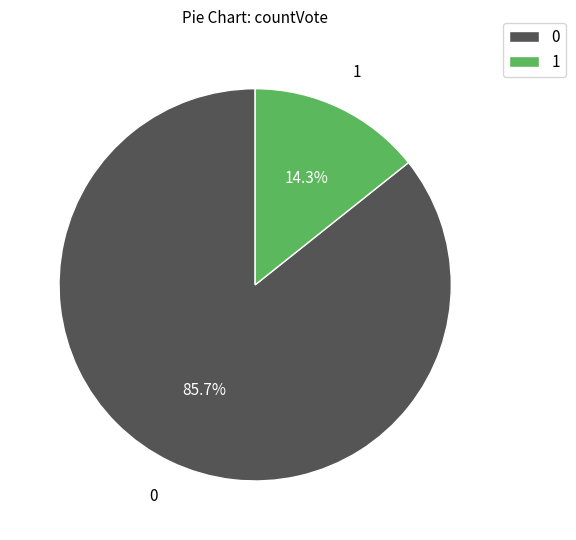

How many segments does this pie chart have?

2